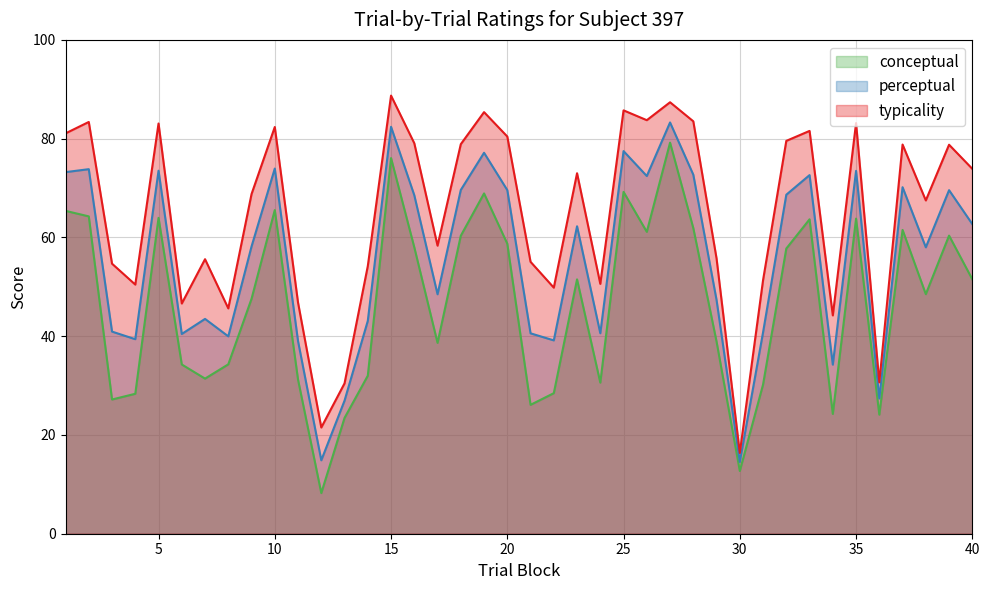

How many data points in perceptual are less than 62?

20